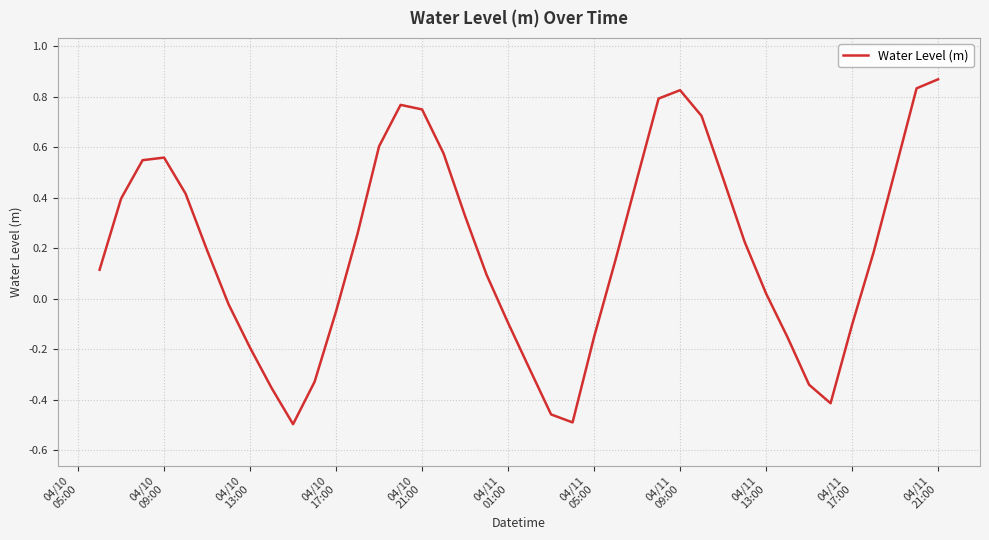

What is the difference between the maximum and minimum values?

1.4